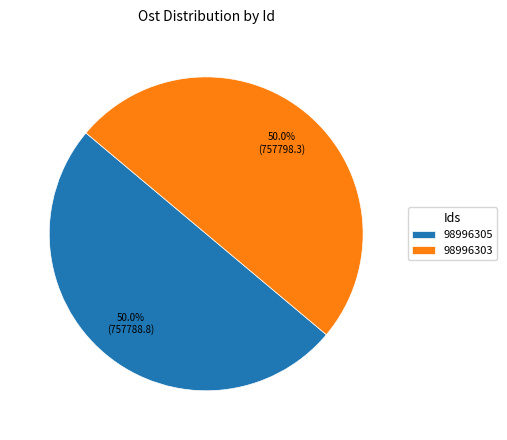

Do 98996305 and 98996303 together represent more than half of the pie?

Yes